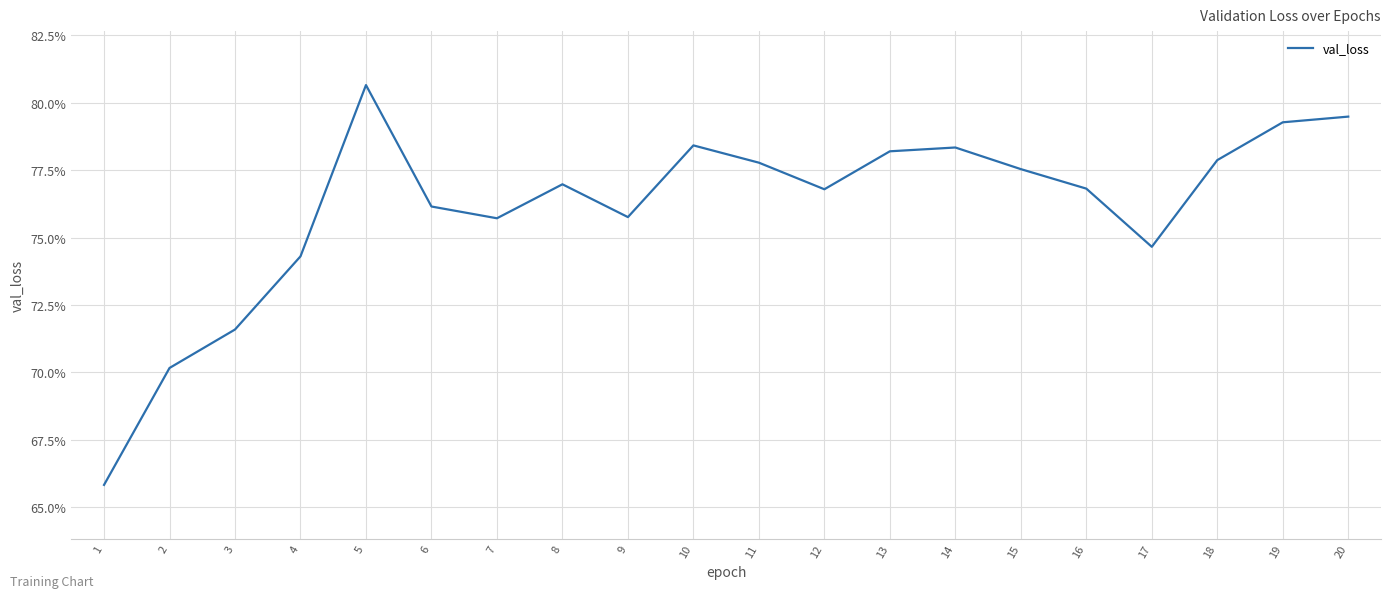

What is the sum of all values?

15.2